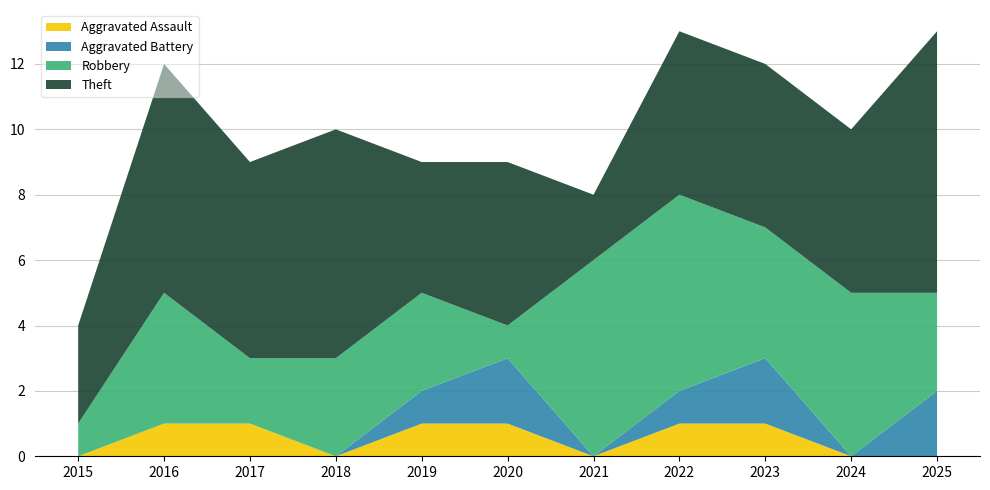

Reading left to right, what are all the values shown in this chart?

Aggravated Assault: 0	1	1	0	1	1	0	1	1	0	0
Aggravated Battery: 0	0	0	0	1	2	0	1	2	0	2
Robbery: 1	4	2	3	3	1	6	6	4	5	3
Theft: 3	7	6	7	4	5	2	5	5	5	8